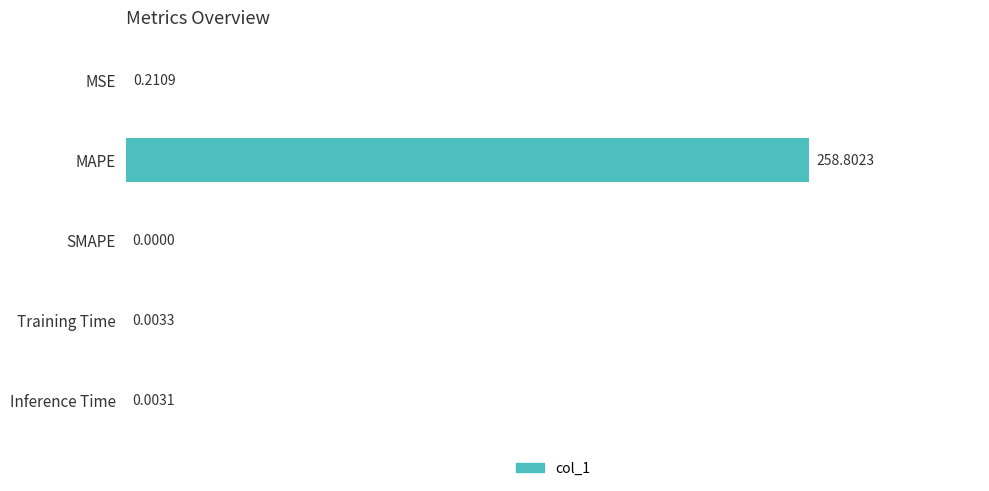

What is the sum of all values?

259.0